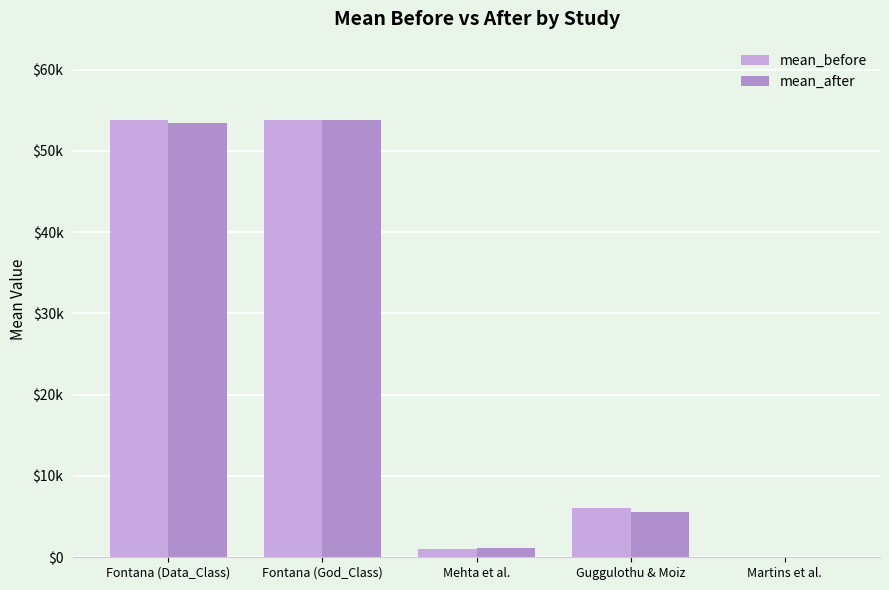

Does the chart contain stacked bars?

No